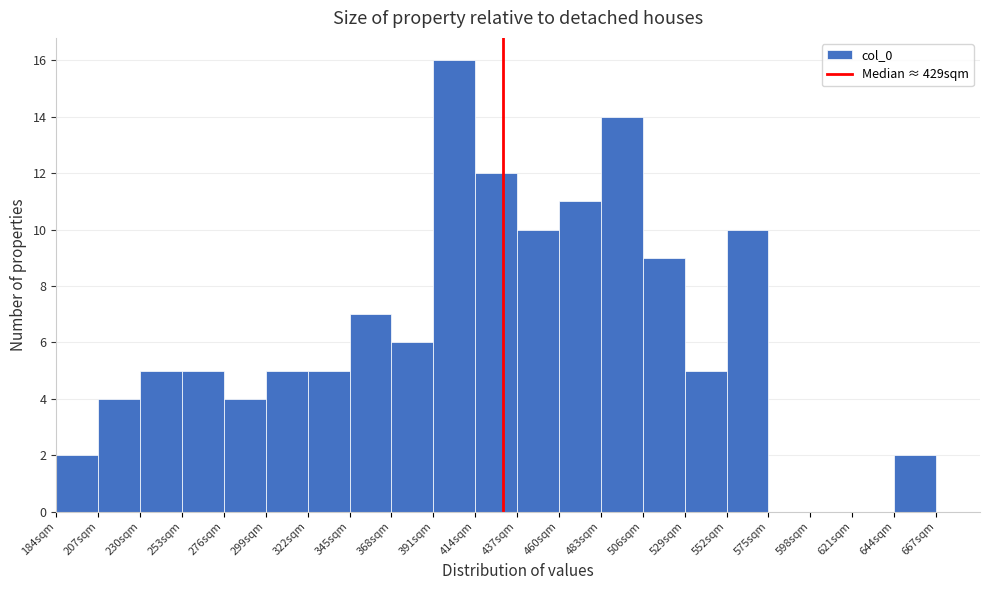

Reading left to right, list every bar in this chart as the range it spans on the x-axis followed by its height. Neither the bar edges nor the heights are printed on the chart, so give them approximately, as read against the axes.

184 to 207: 2
207 to 230: 4
230 to 253: 5
253 to 276: 5
276 to 299: 4
299 to 322: 5
322 to 345: 5
345 to 368: 7
368 to 391: 6
391 to 414: 16
414 to 437: 12
437 to 460: 10
460 to 483: 11
483 to 506: 14
506 to 529: 9
529 to 552: 5
552 to 575: 10
575 to 598: 0
598 to 621: 0
621 to 644: 0
644 to 667: 2